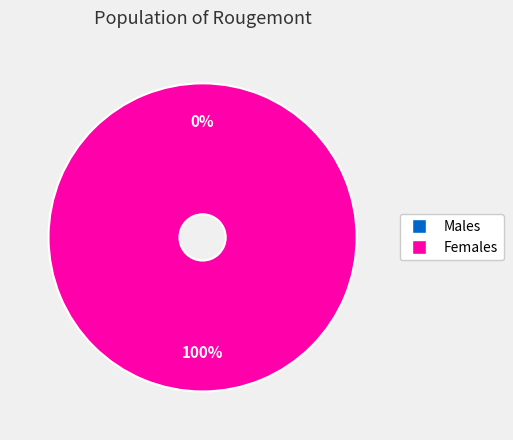

Rank the categories by value from highest to lowest.

1, 0